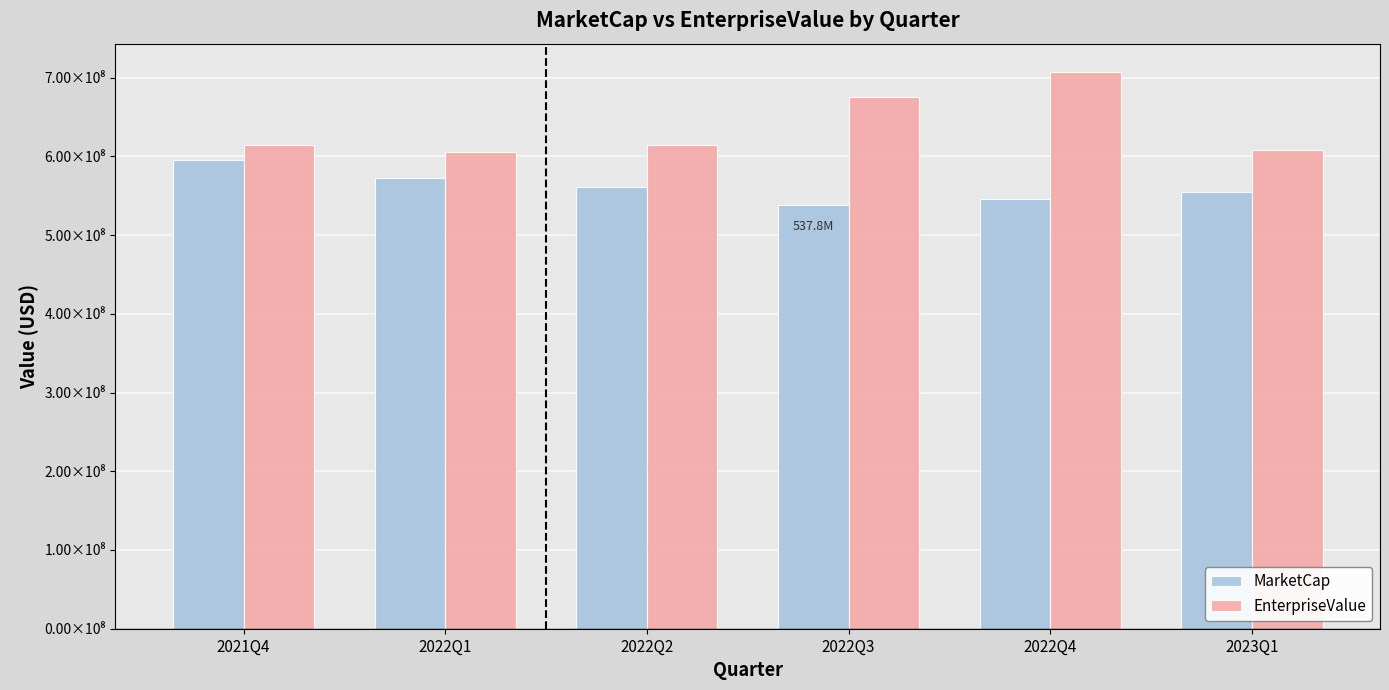

What is the sum of the MarketCap values at 2022Q2 and 2023Q1?

1116094758.0